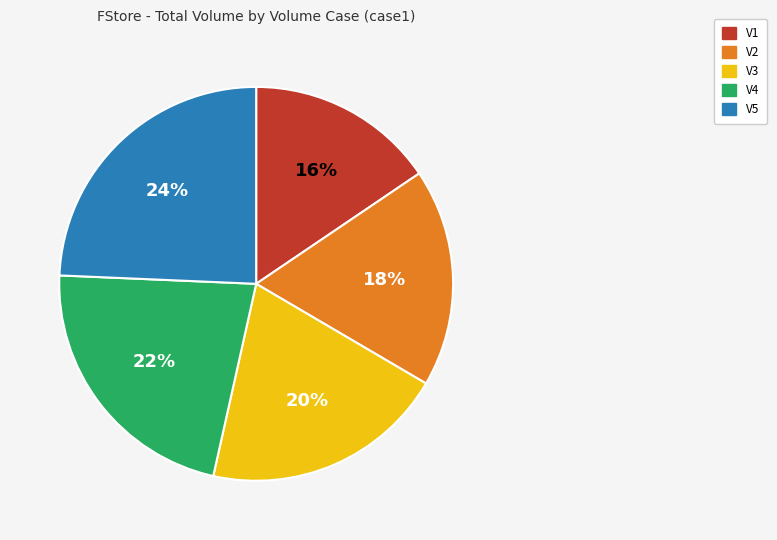

What percentage is the V1 slice, to the nearest percent?

16%